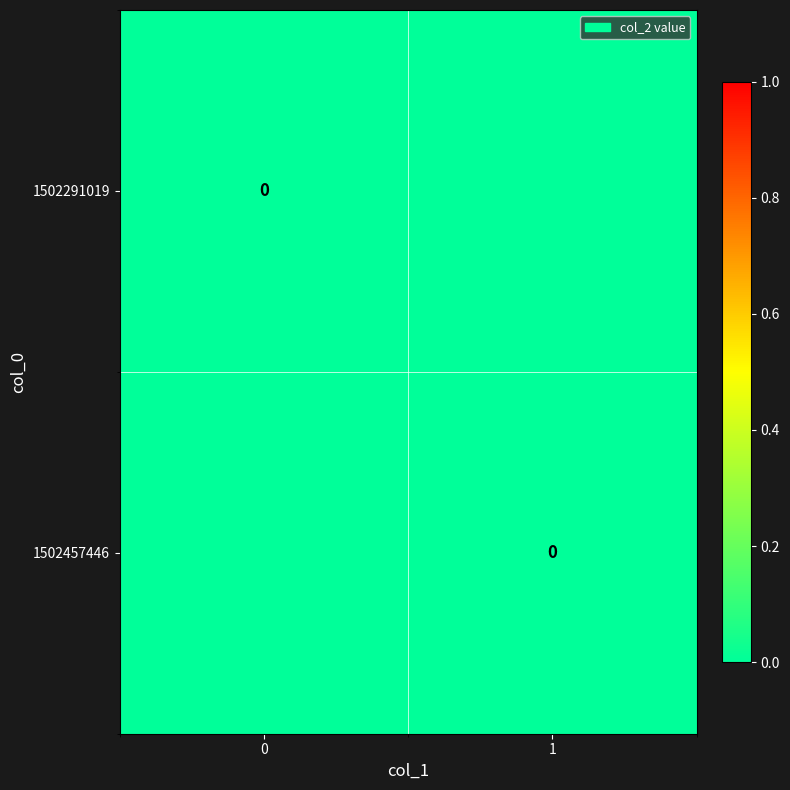

At 0, list the series in order from smallest to largest.

1502291019, 1502457446